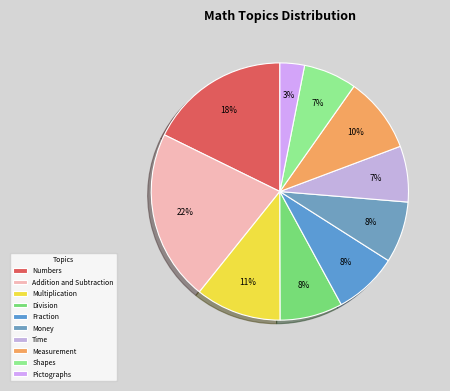

What is the largest slice in the pie chart?

Addition and Subtraction